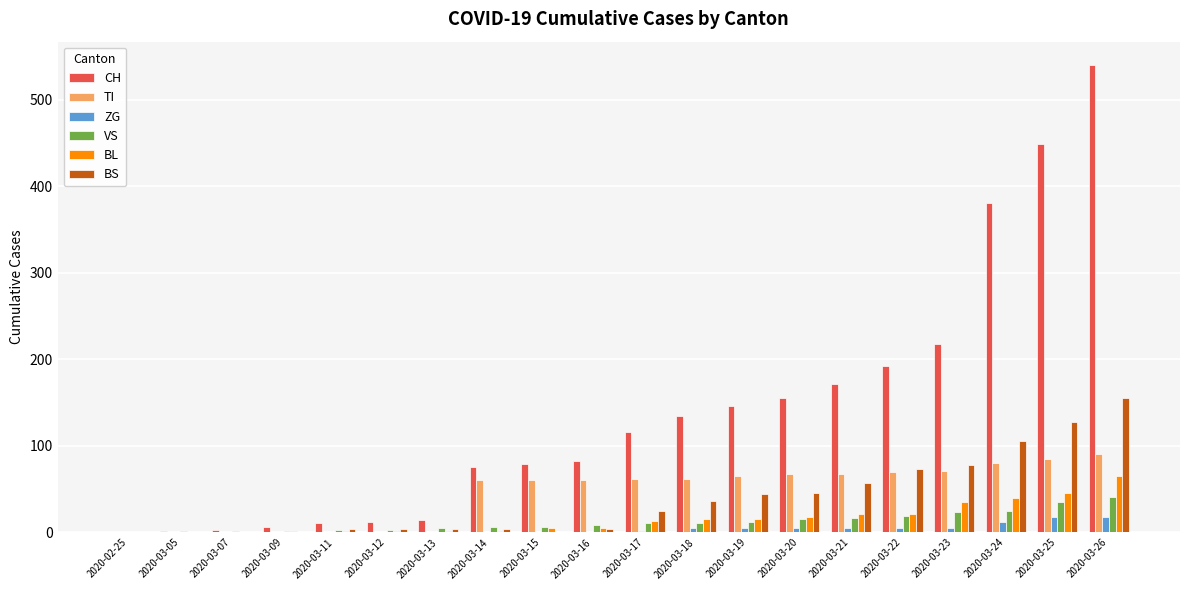

What is the maximum value shown in the chart?

540